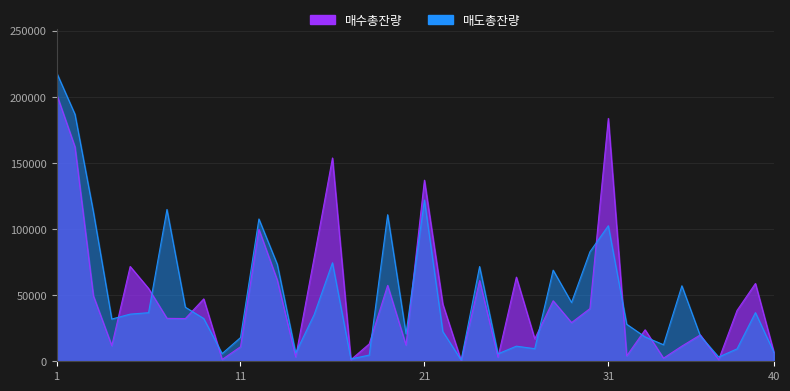

Between 2 and 4, which series saw the biggest shift?

매도총잔량